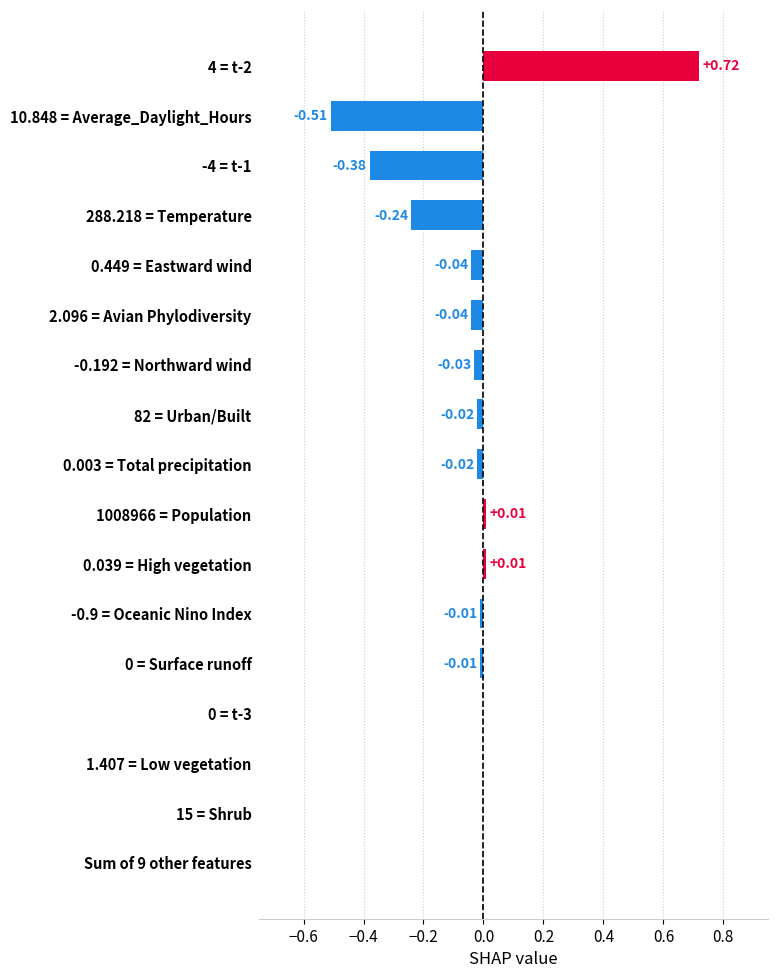

Between -4 = t-1 and 0.003 = Total precipitation, which is larger?

0.003 = Total precipitation